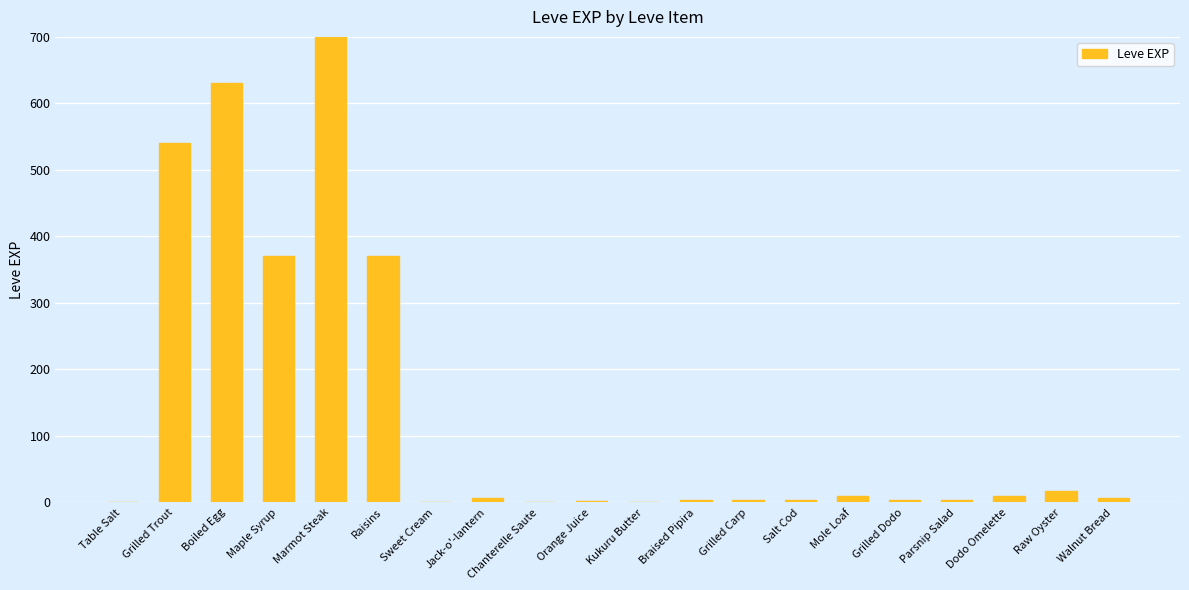

What is the label of the 13th bar from the right?

Jack-o'-lantern